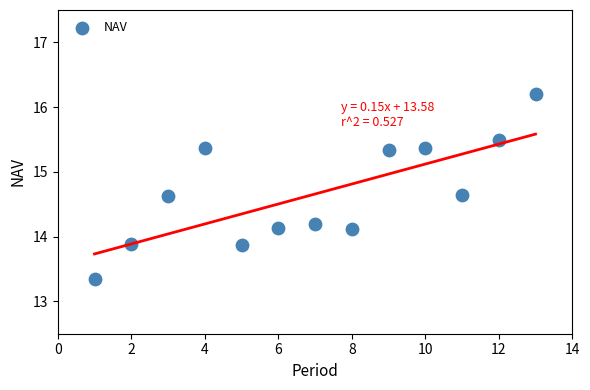

What is the range of X values (max minus min)?

12.0